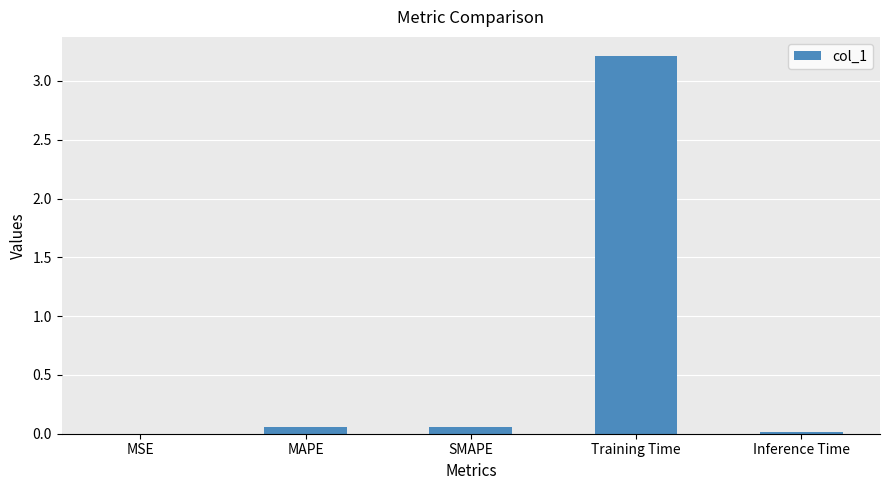

The chart shows a value of 0.0 at MSE. True or false?

True